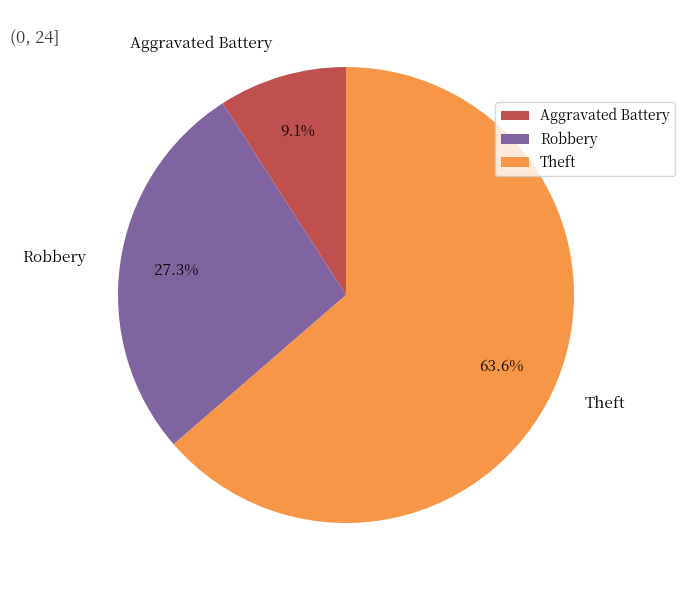

Which slice is the smallest?

Aggravated Battery